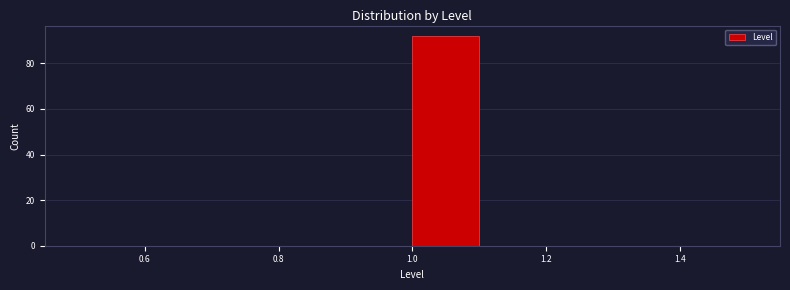

Which range on the x-axis has the tallest bar?

1.0 to 1.1